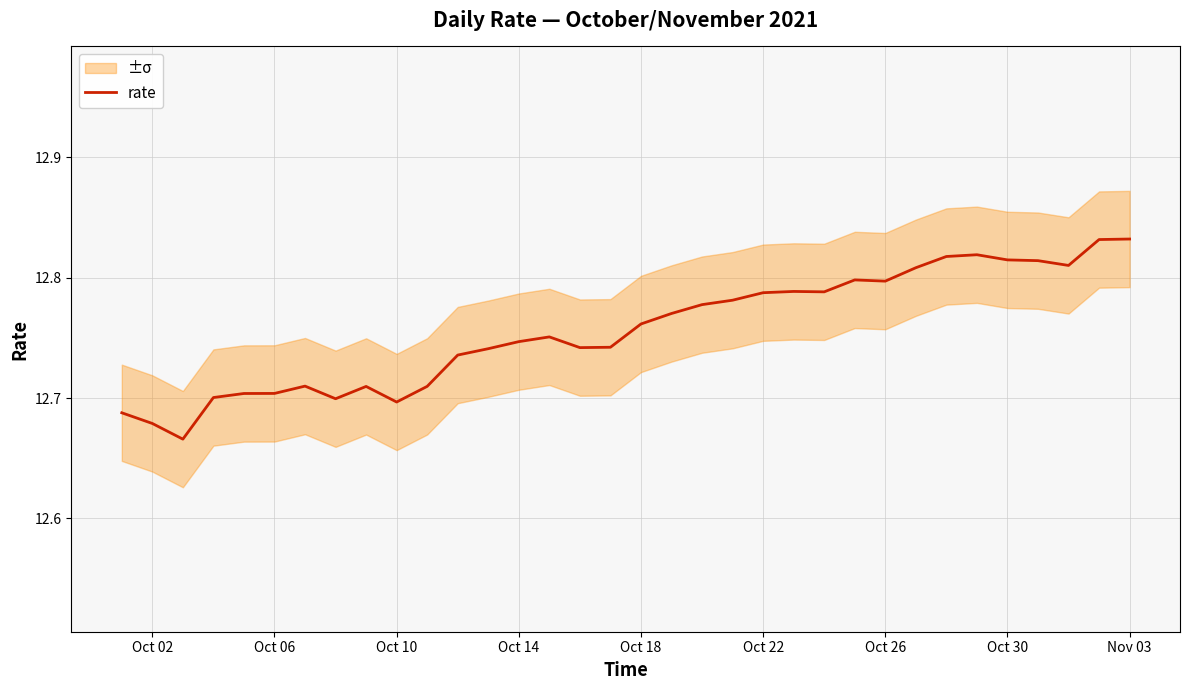

True or false: the data has more than 2 interior local peaks.

True